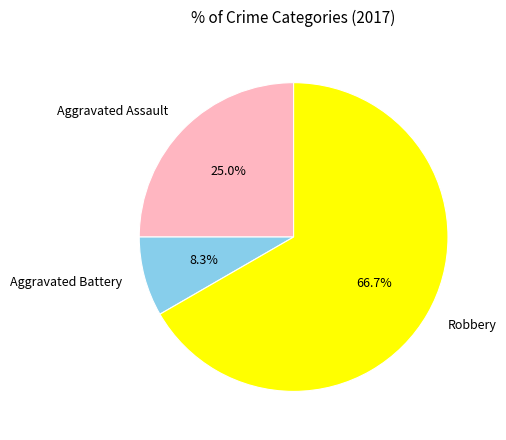

Which category has the biggest portion of the pie?

Robbery